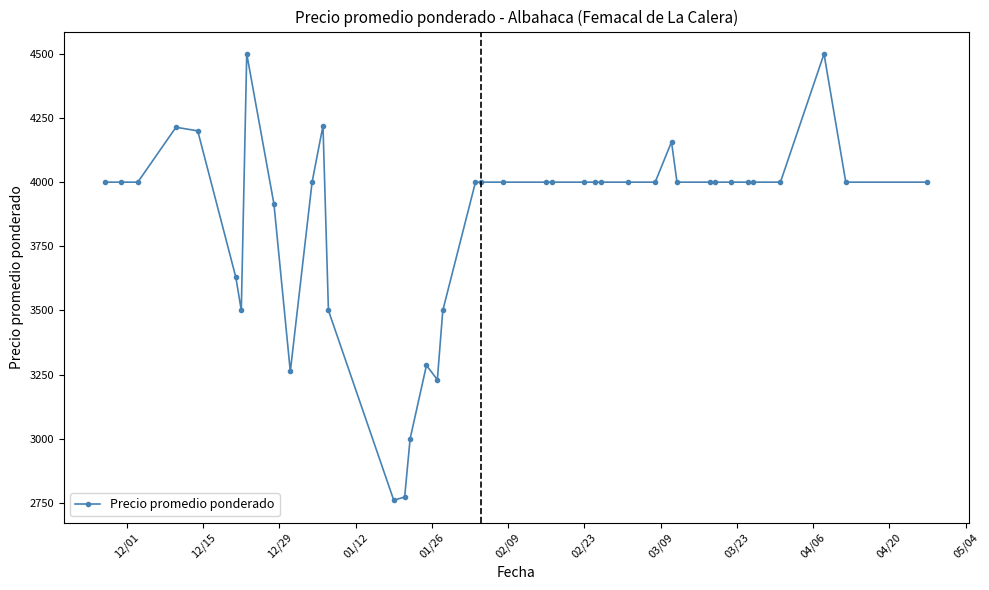

What is the value of the 25th point from the left?

4000